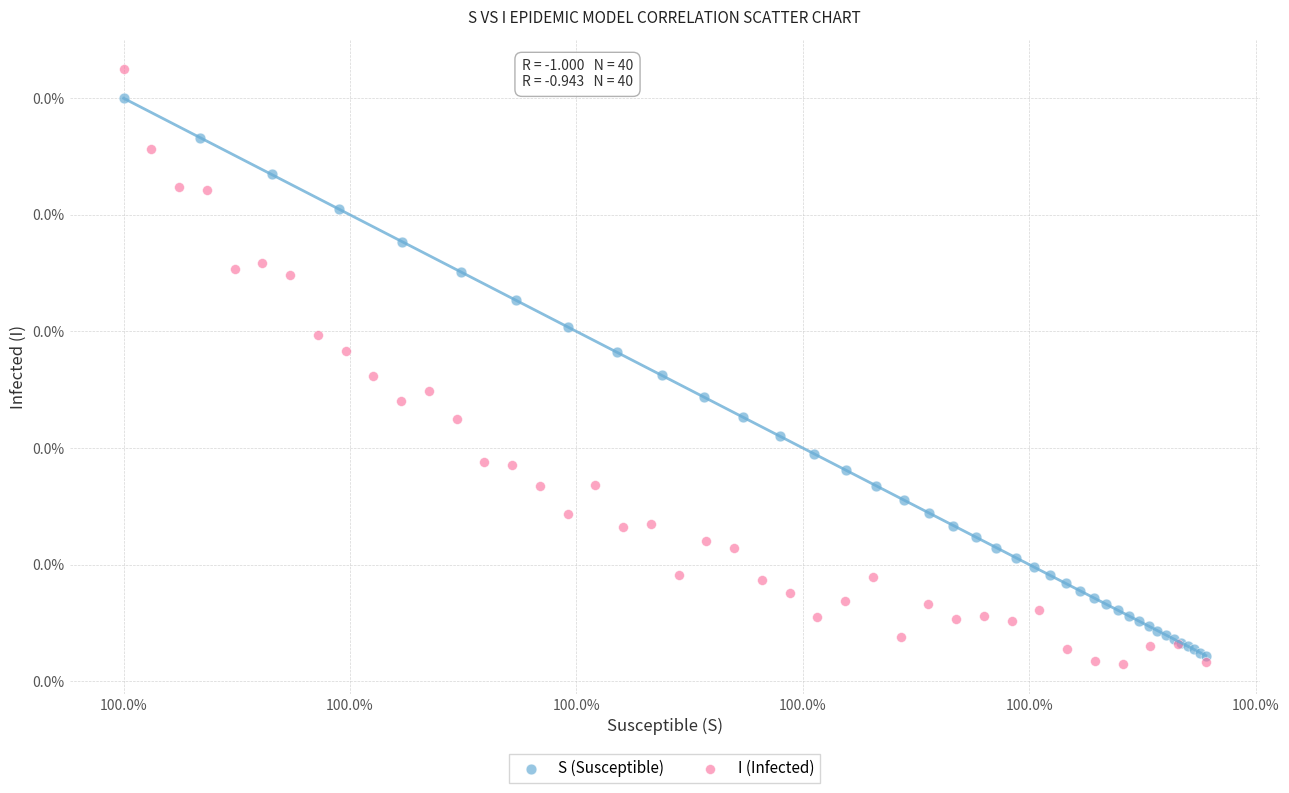

What are all the series names shown in the legend?

S (Susceptible), I (Infected)